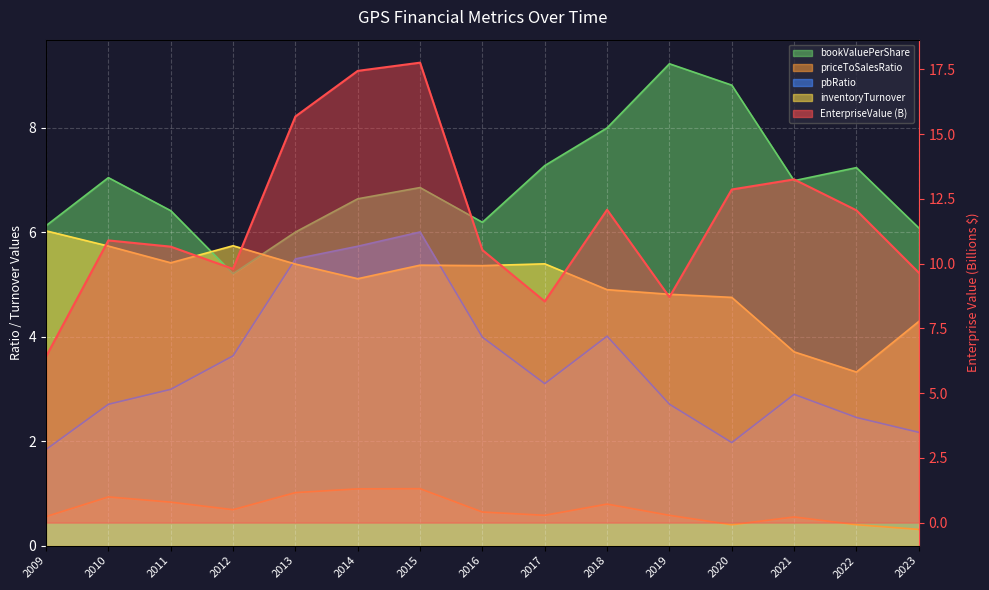

Rank the series by their maximum value, from highest to lowest.

EnterpriseValue, bookValuePerShare, inventoryTurnover, pbRatio, priceToSalesRatio